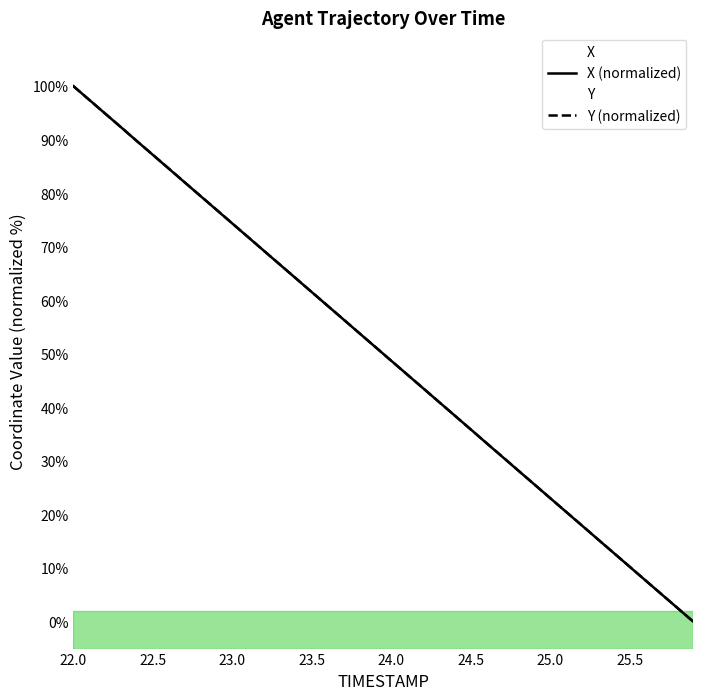

Which series has the largest range (max minus min)?

X (normalized)